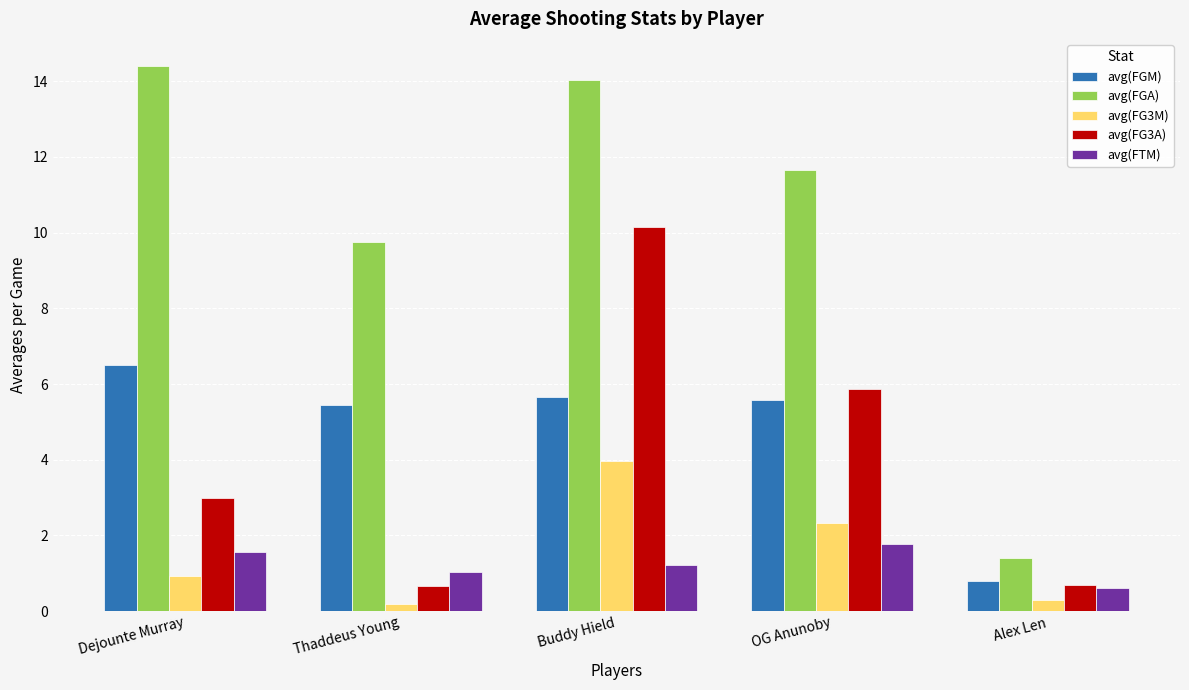

List the series in order of their peak value, lowest first.

avg(FTM), avg(FG3M), avg(FGM), avg(FG3A), avg(FGA)